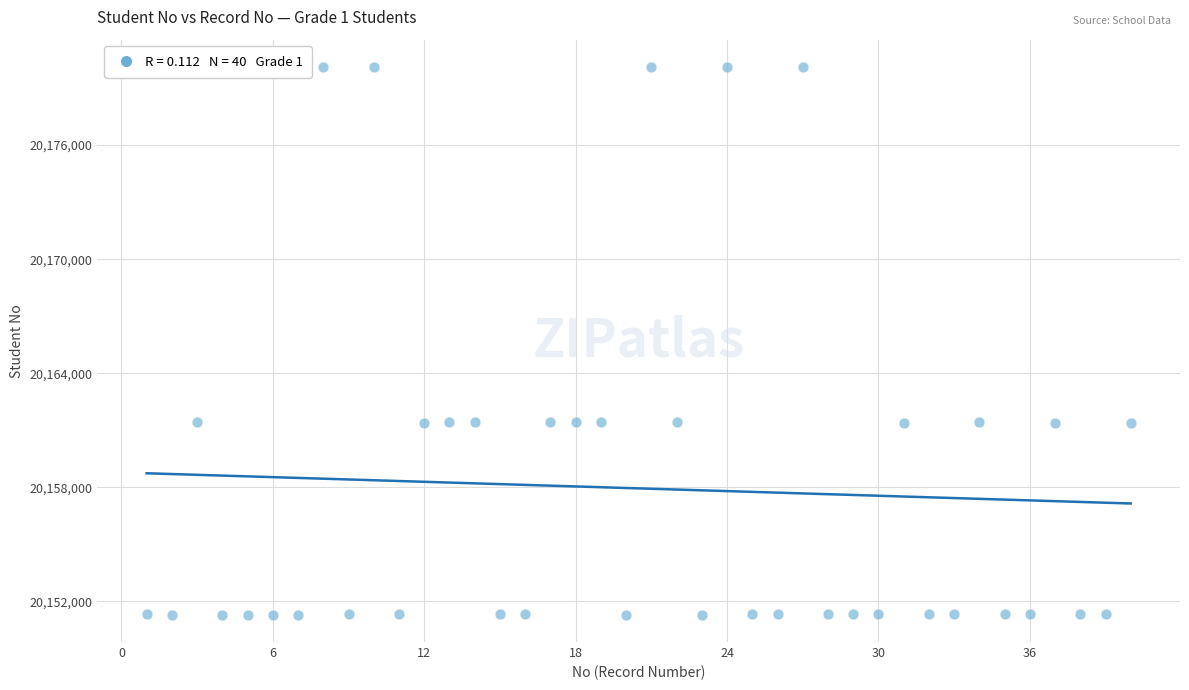

What is the range of X values (max minus min)?

39